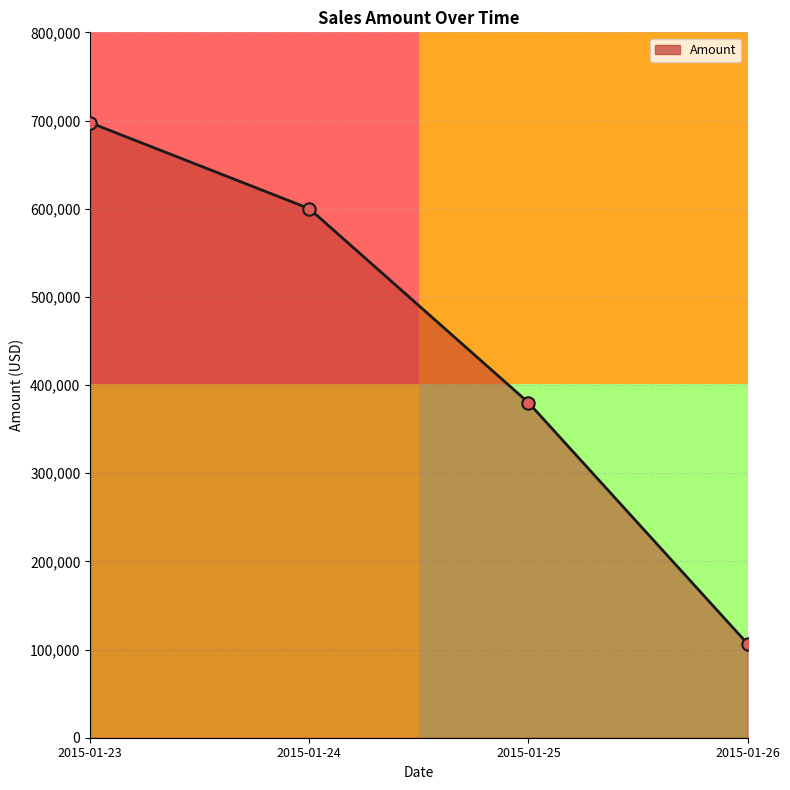

Approximately how many times larger is the value at 2015-01-24 compared to 2015-01-26?

5.6